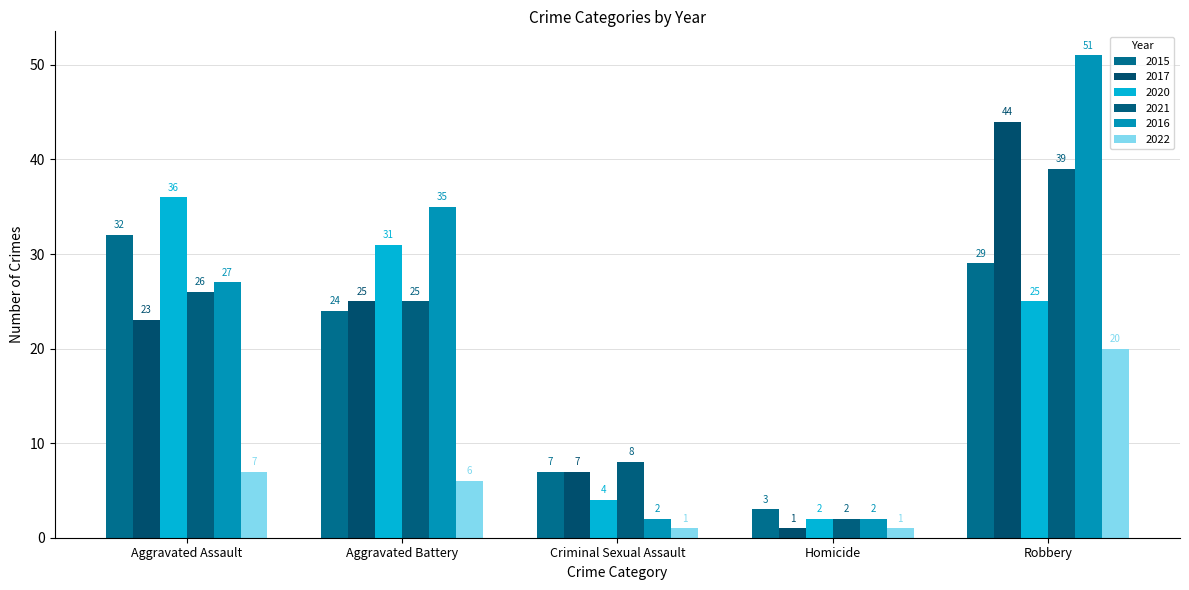

Reading left to right, transcribe all the data shown in this chart.

2015: 32	24	7	3	29
2017: 23	25	7	1	44
2020: 36	31	4	2	25
2021: 26	25	8	2	39
2016: 27	35	2	2	51
2022: 7	6	1	1	20